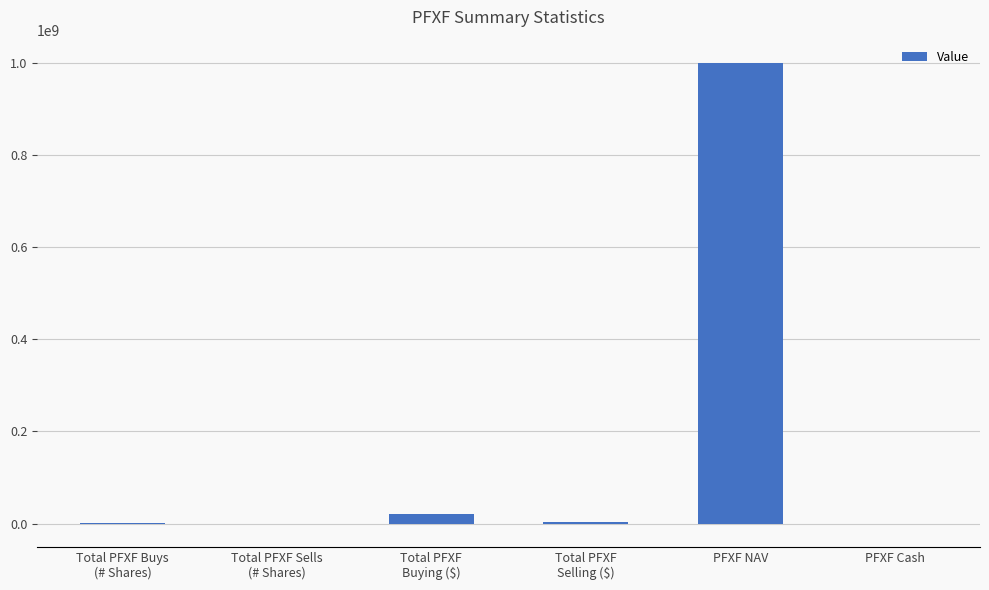

What is the maximum value shown in the chart?

1000000000.0